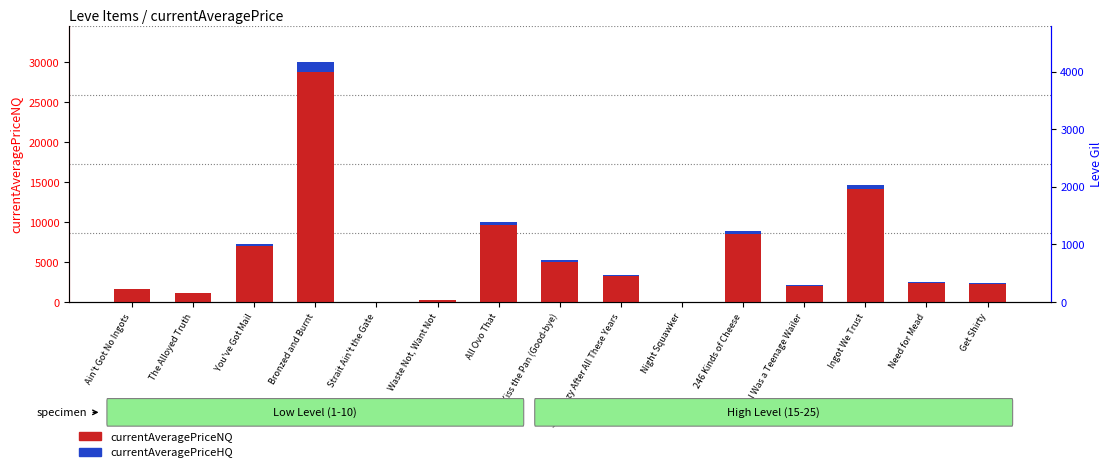

The currentAveragePriceHQ series shows 667.4 at All Ovo That. True or false?

False